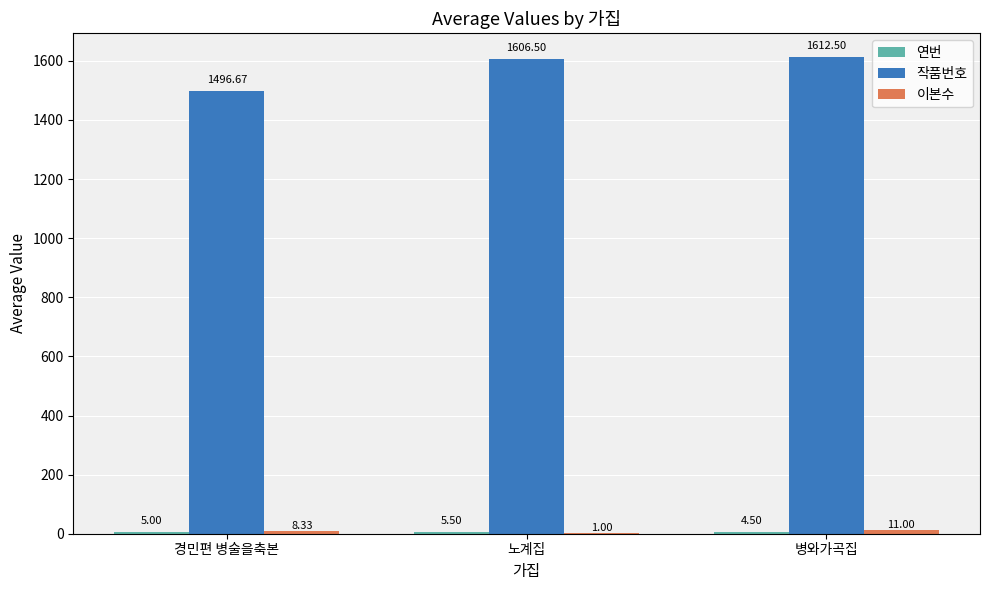

Between 경민편 병술을축본 and 노계집, which series saw the biggest shift?

작품번호